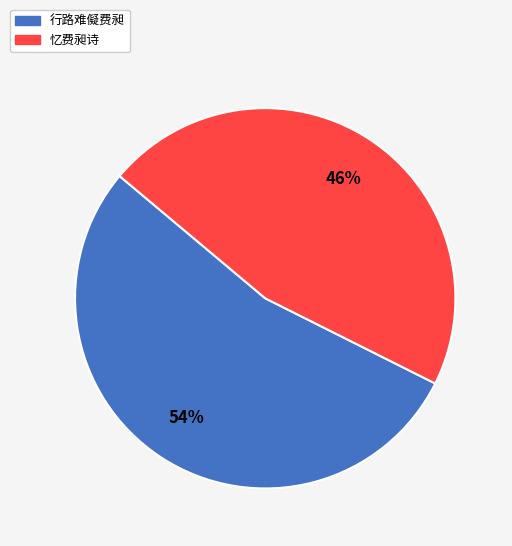

Rank the categories by value from lowest to highest.

忆费昶诗, 行路难儗费昶